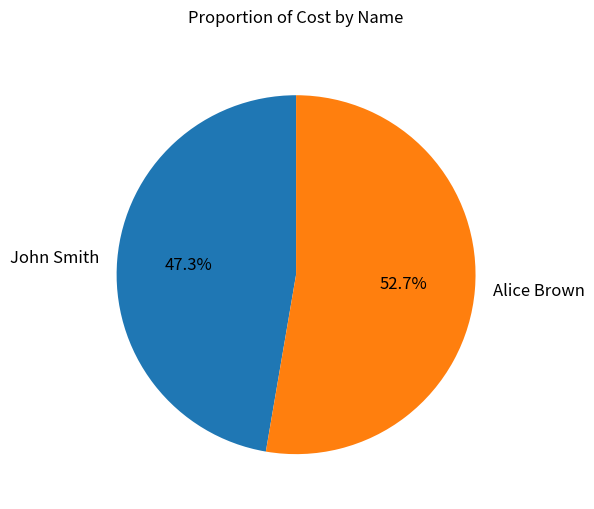

Is it true that Alice Brown is 53% of the pie?

True